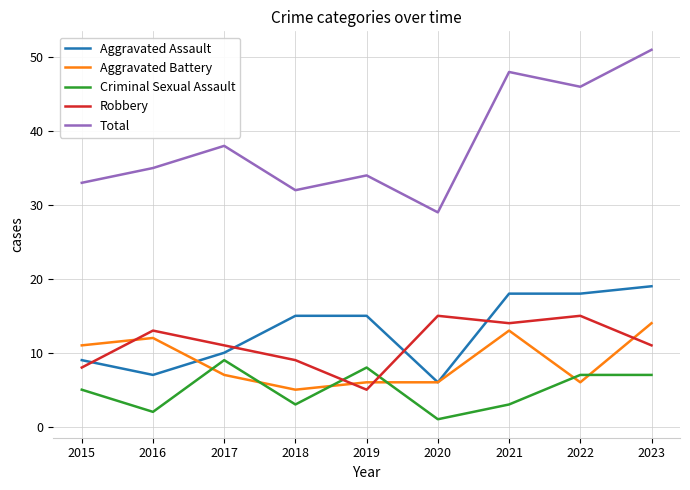

Is it true that Criminal Sexual Assault equals 1 at 2020?

True